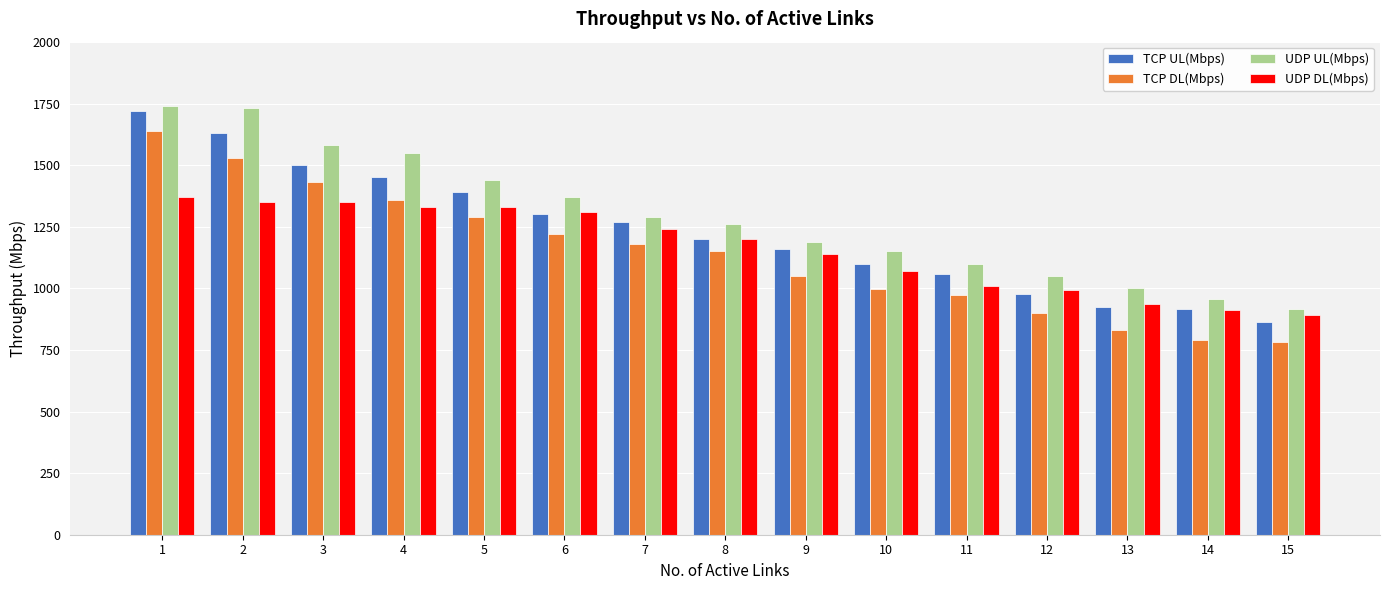

List the series in order of their peak value, lowest first.

UDP DL(Mbps), TCP DL(Mbps), TCP UL(Mbps), UDP UL(Mbps)